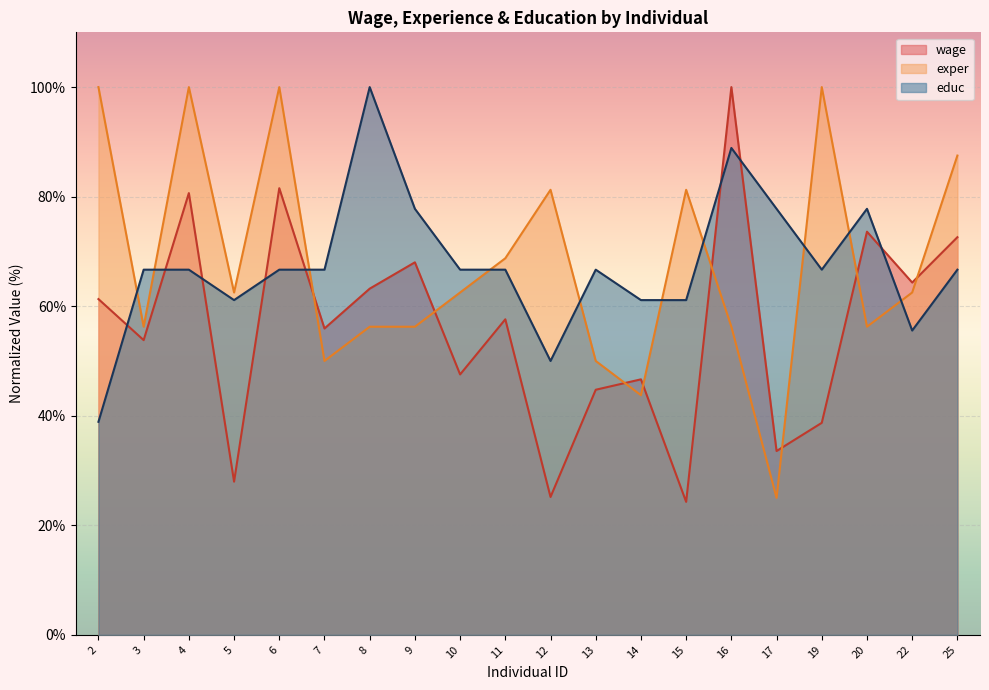

Between which two adjacent categories do wage and exper first intersect?

6 and 7